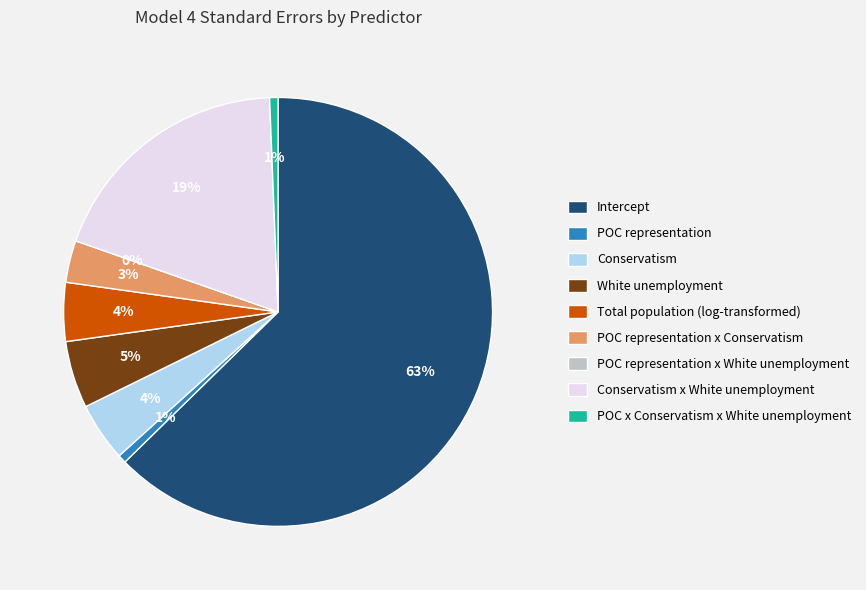

Which has a higher value, POC representation or POC representation x Conservatism?

POC representation x Conservatism